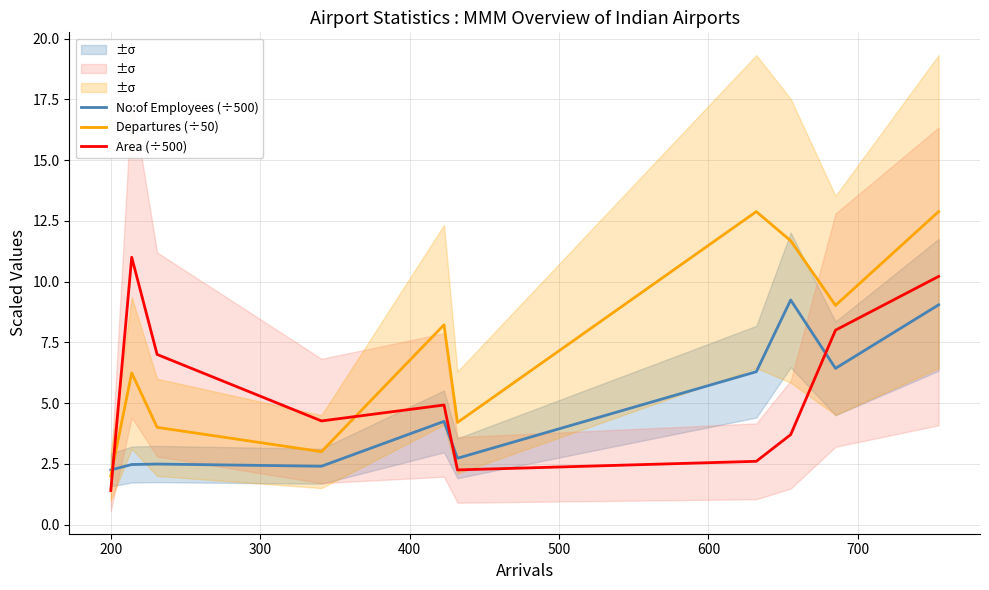

True or false: No:of Employees (÷500) and Area (÷500) cross at least once.

True